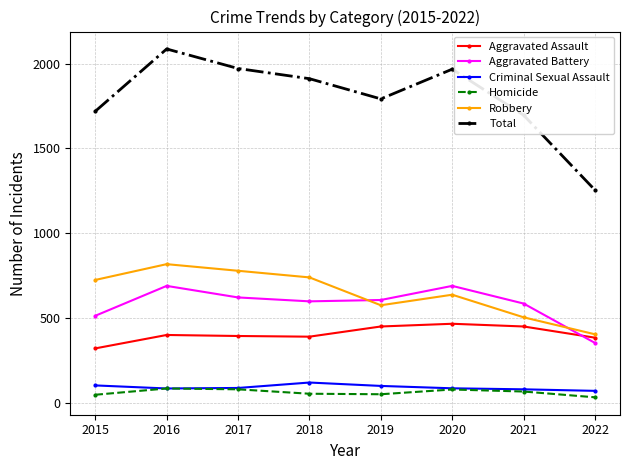

What is the sum of the Robbery values at 2017 and 2015?

1506